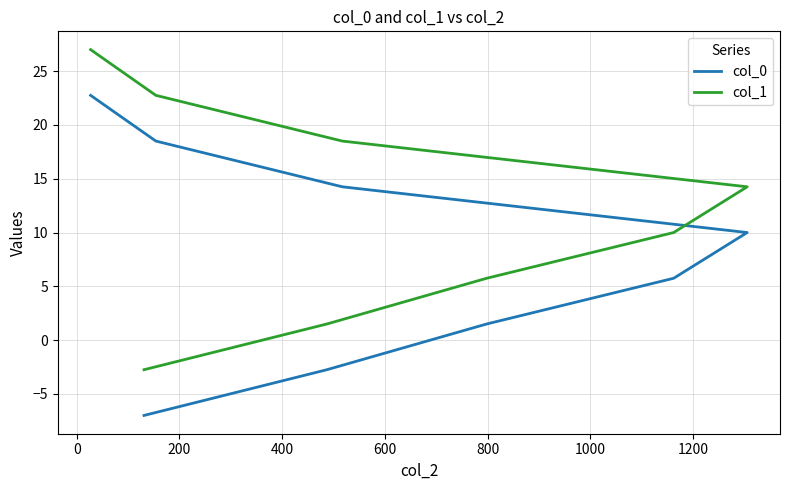

How many categories are shown in the chart?

8